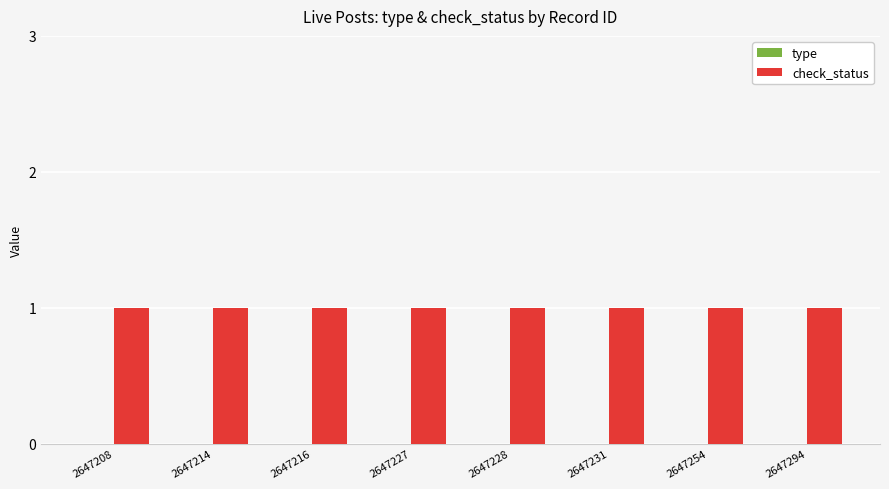

List the series in order of their peak value, lowest first.

type, check_status